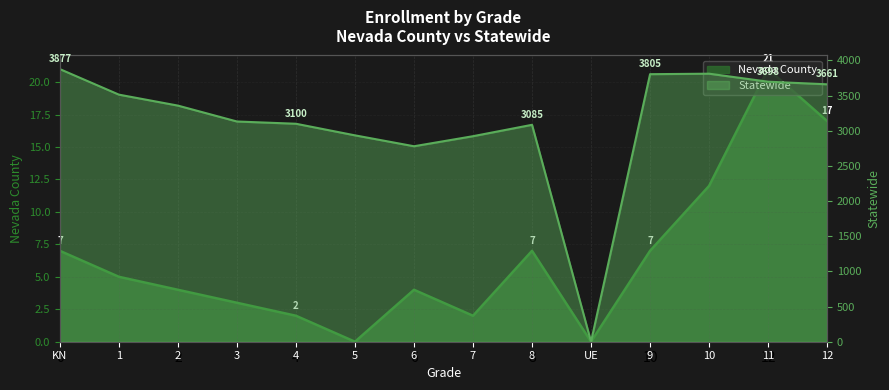

What position from the left is UE?

10